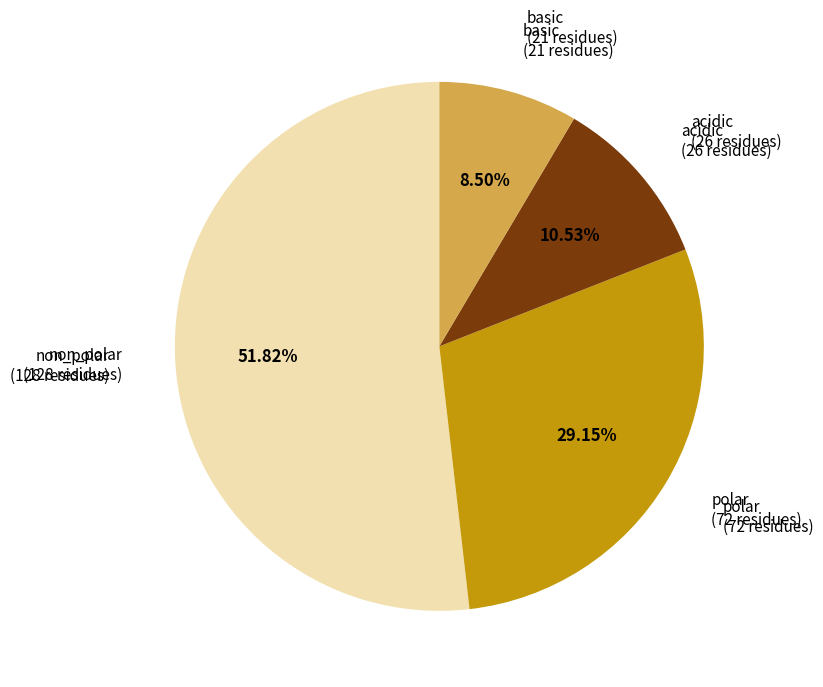

Does any single category account for the majority?

Yes